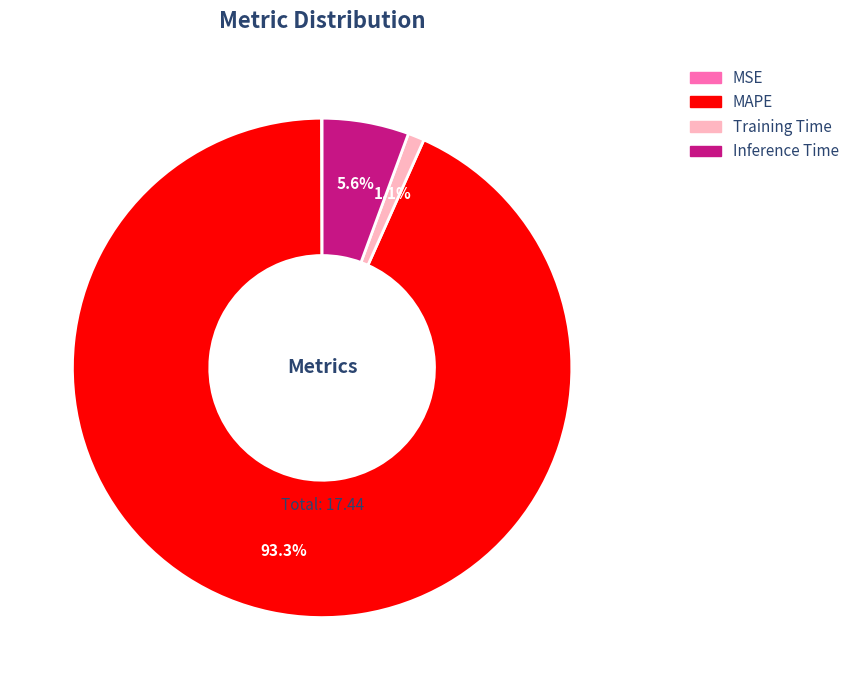

Combined, do Inference Time and MAPE account for over 50%?

Yes